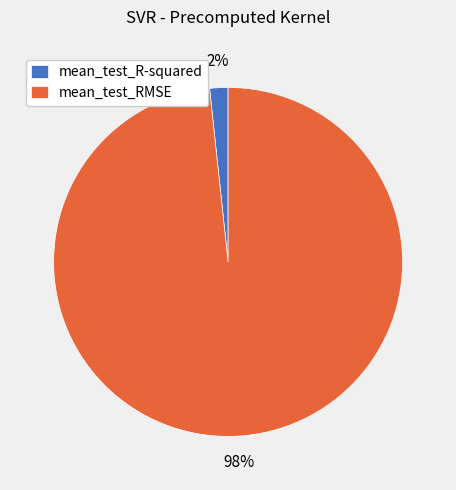

Is the sum of mean_test_RMSE and mean_test_R-squared greater than half?

Yes